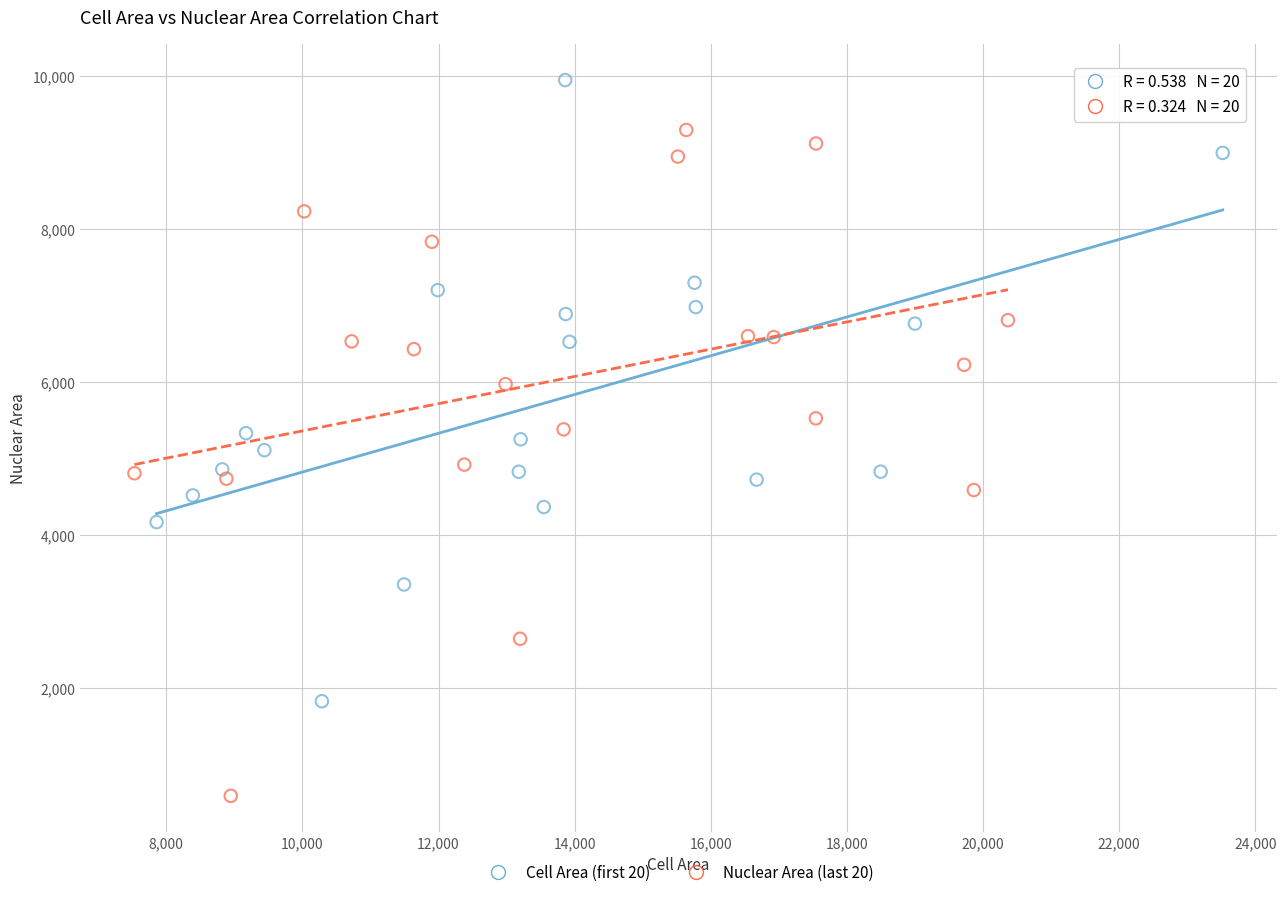

Which series reaches the maximum Y coordinate?

Cell Area (first 20)